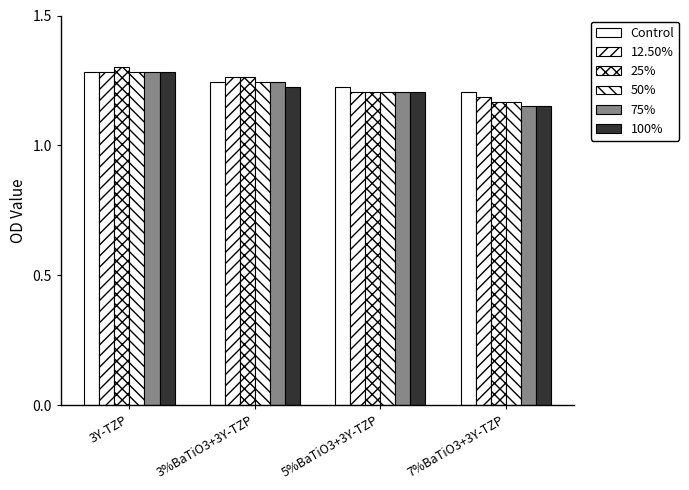

What is the smallest value displayed?

1.1